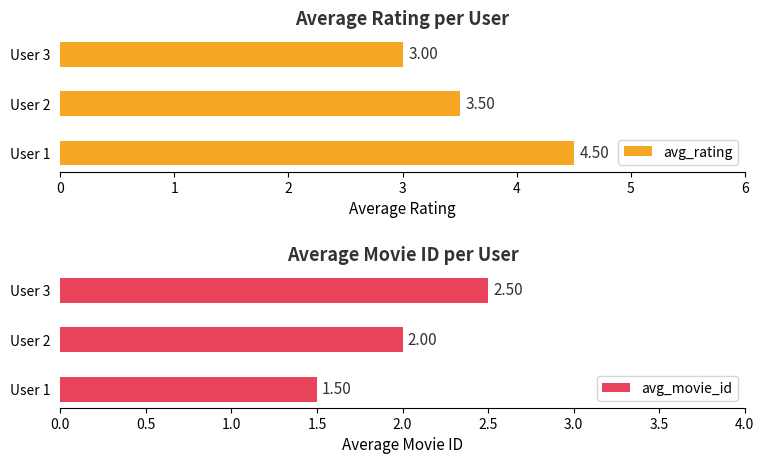

What are all the series names shown in the legend?

avg_rating, avg_movie_id